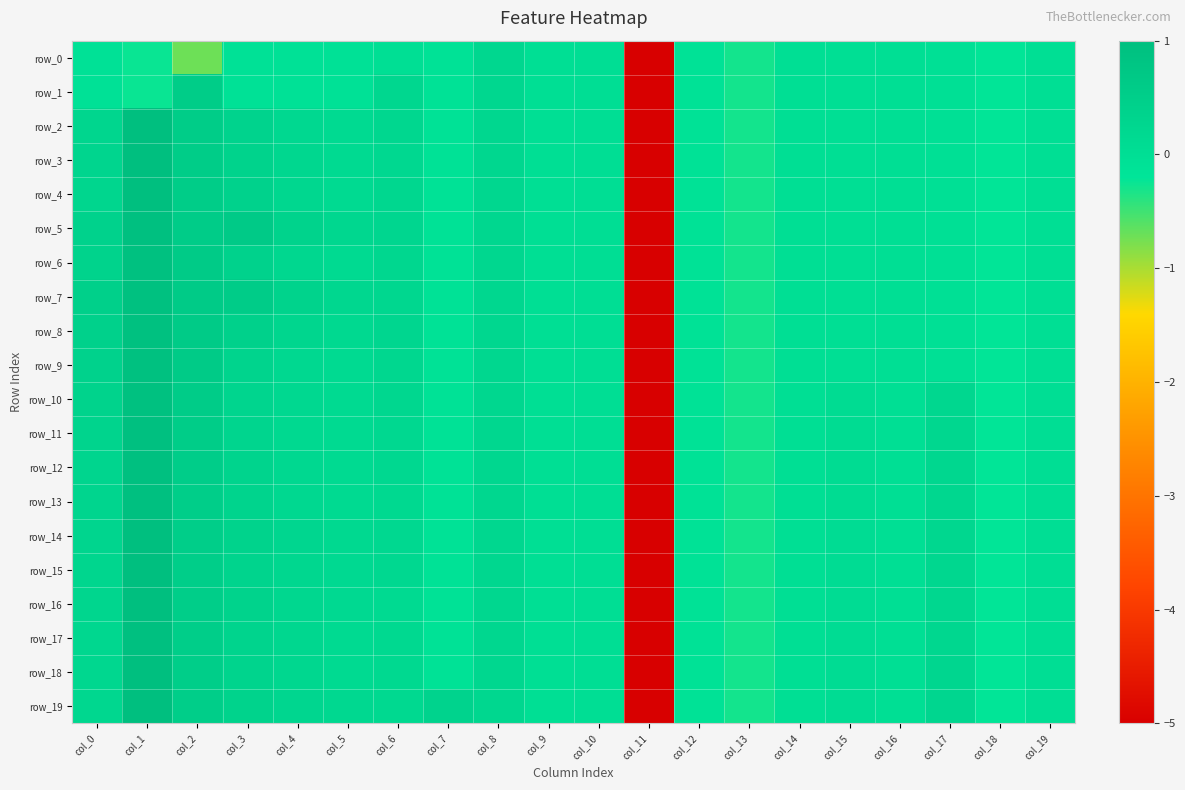

The row_14 series shows 0.3 at col_8. True or false?

False